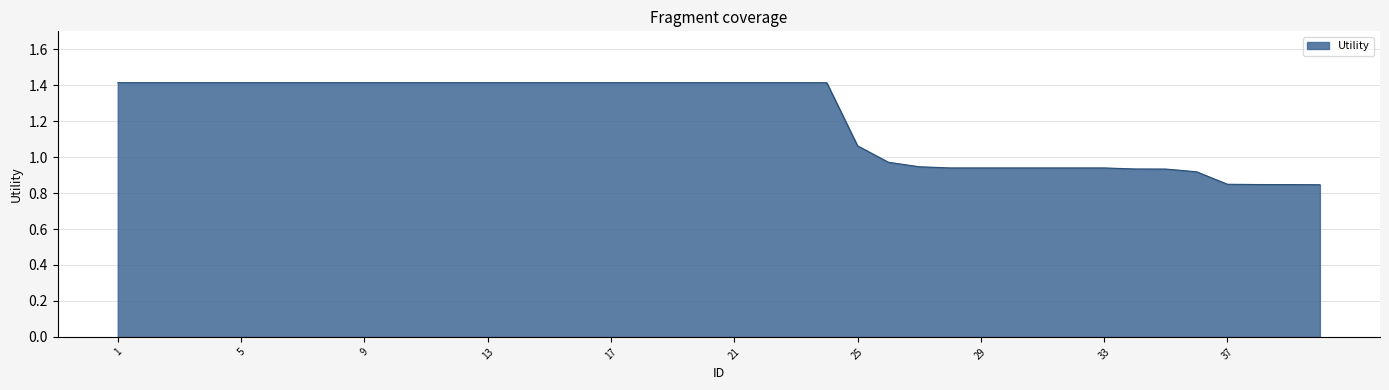

What is the maximum value shown in the chart?

1.4